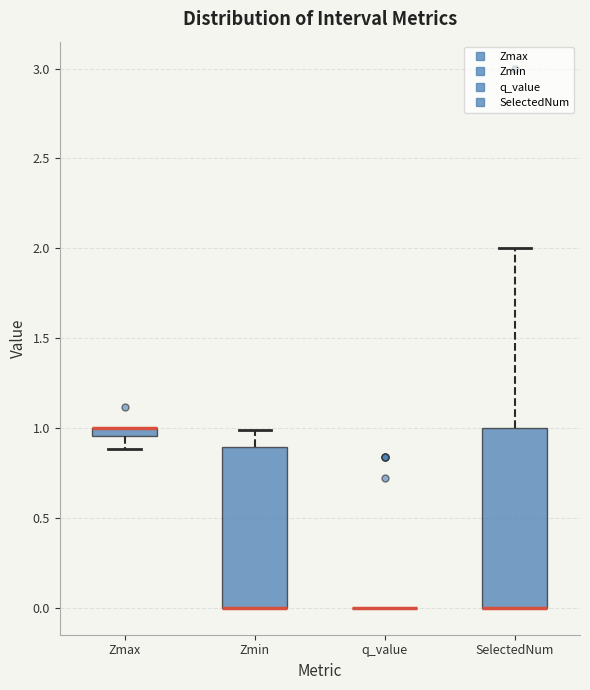

Which box is the tallest, from its lower edge to its upper edge?

SelectedNum